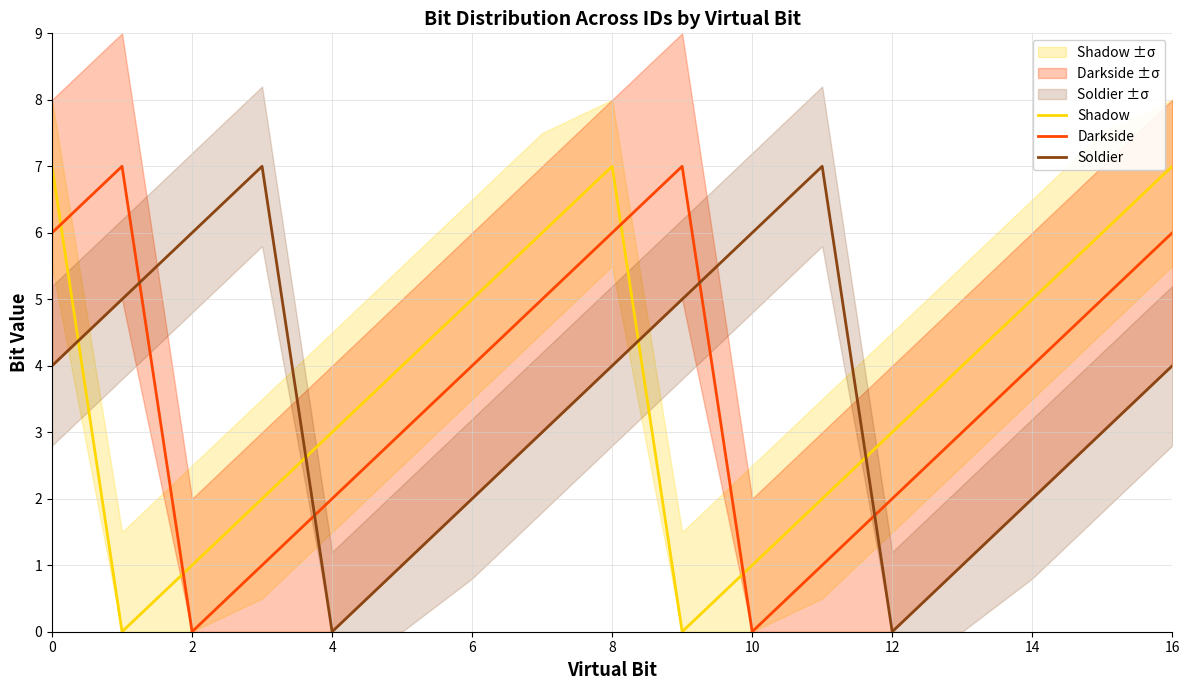

What is the maximum value shown in the chart?

7